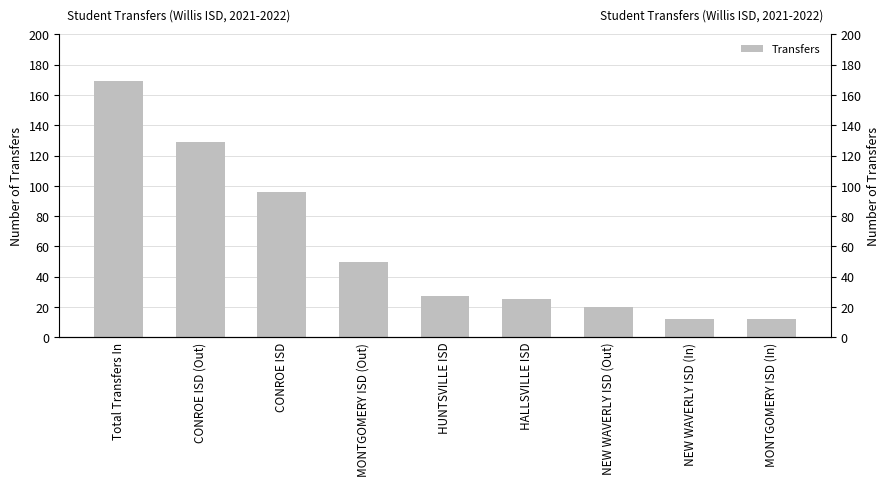

Read the value at Total Transfers In, to the nearest 5.

170